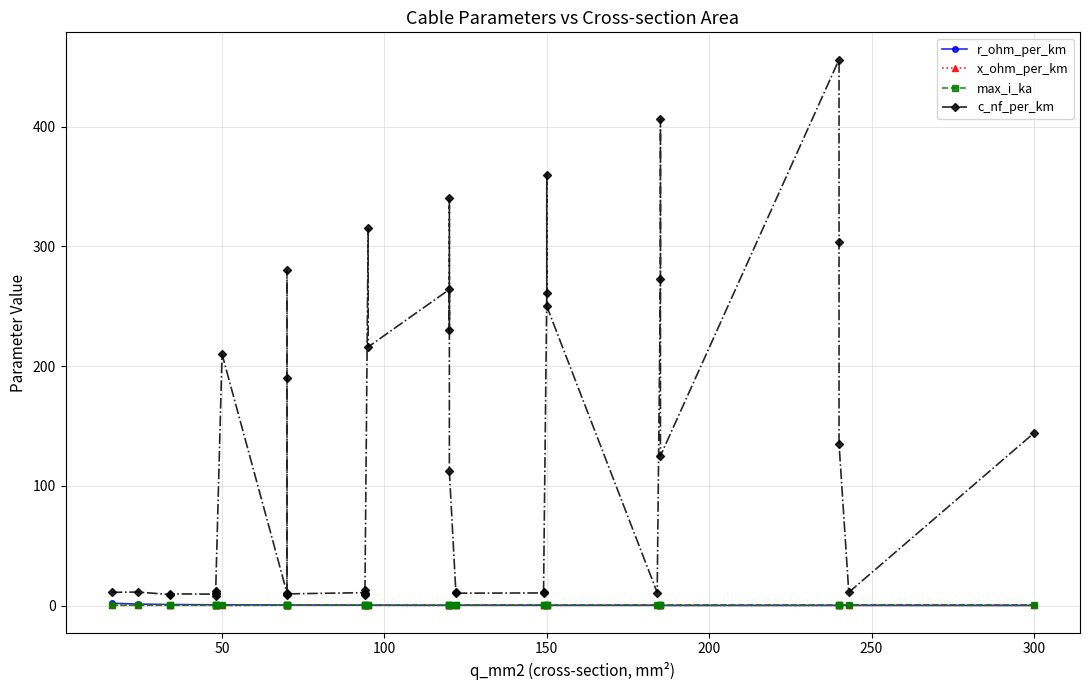

Between 21 and 35, which series saw the biggest shift?

c_nf_per_km